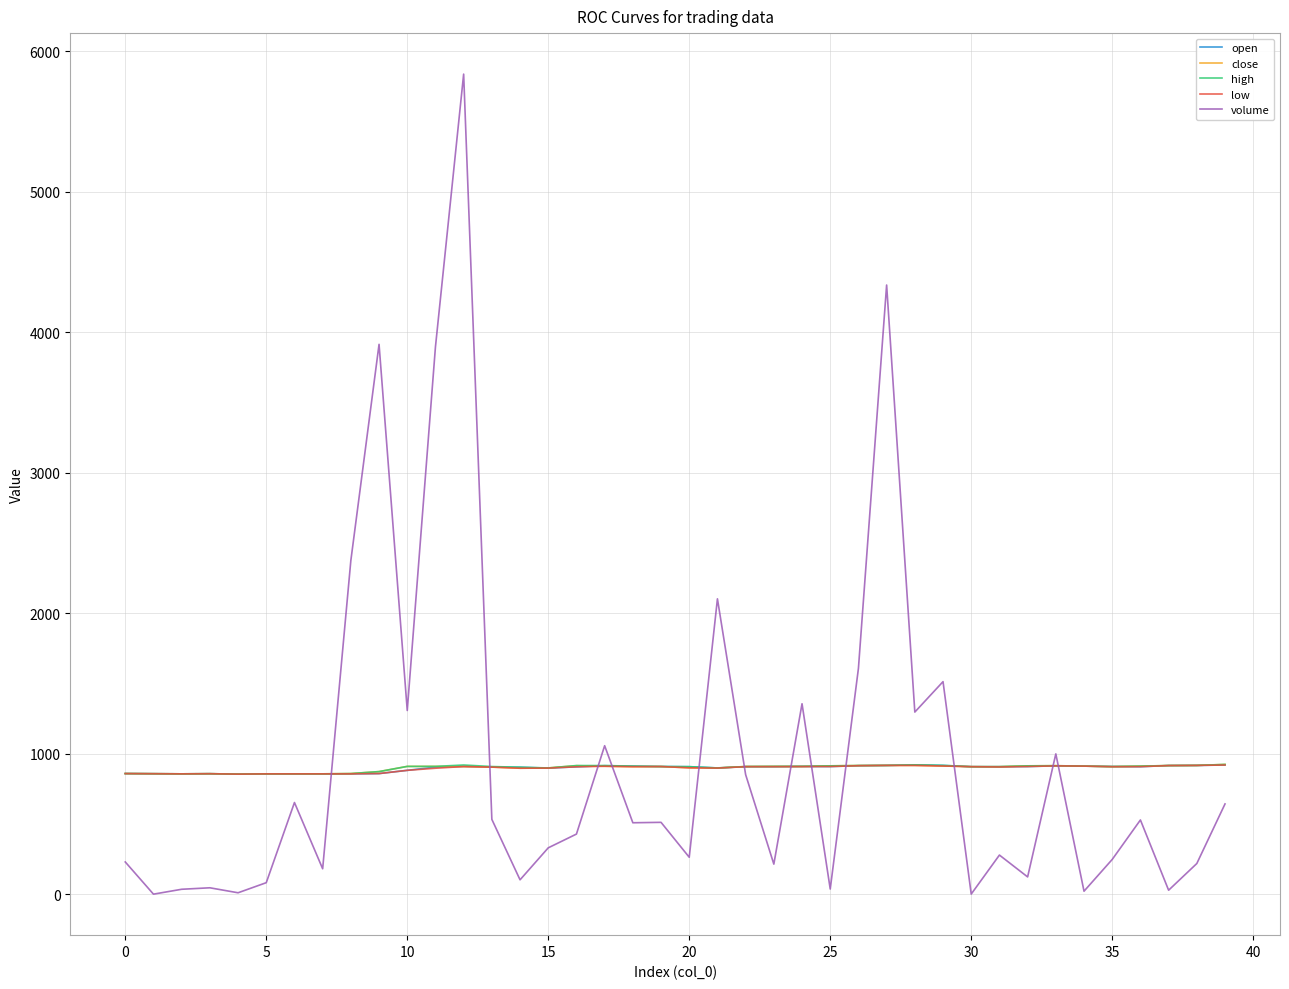

What is the highest value of the low series?

921.0